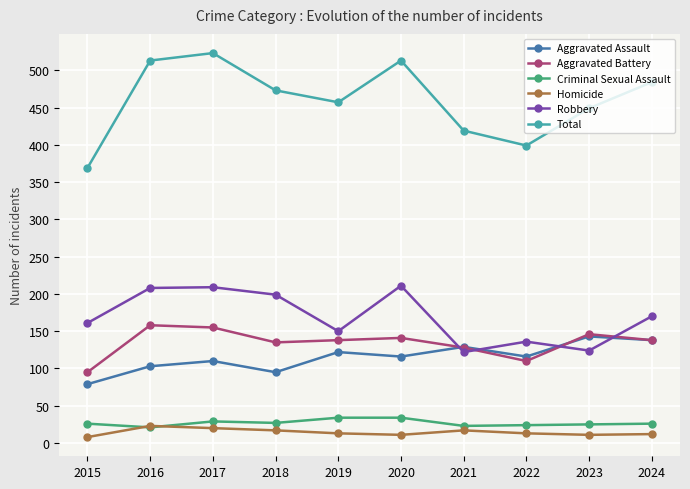

Which series has the largest total across all categories?

Total